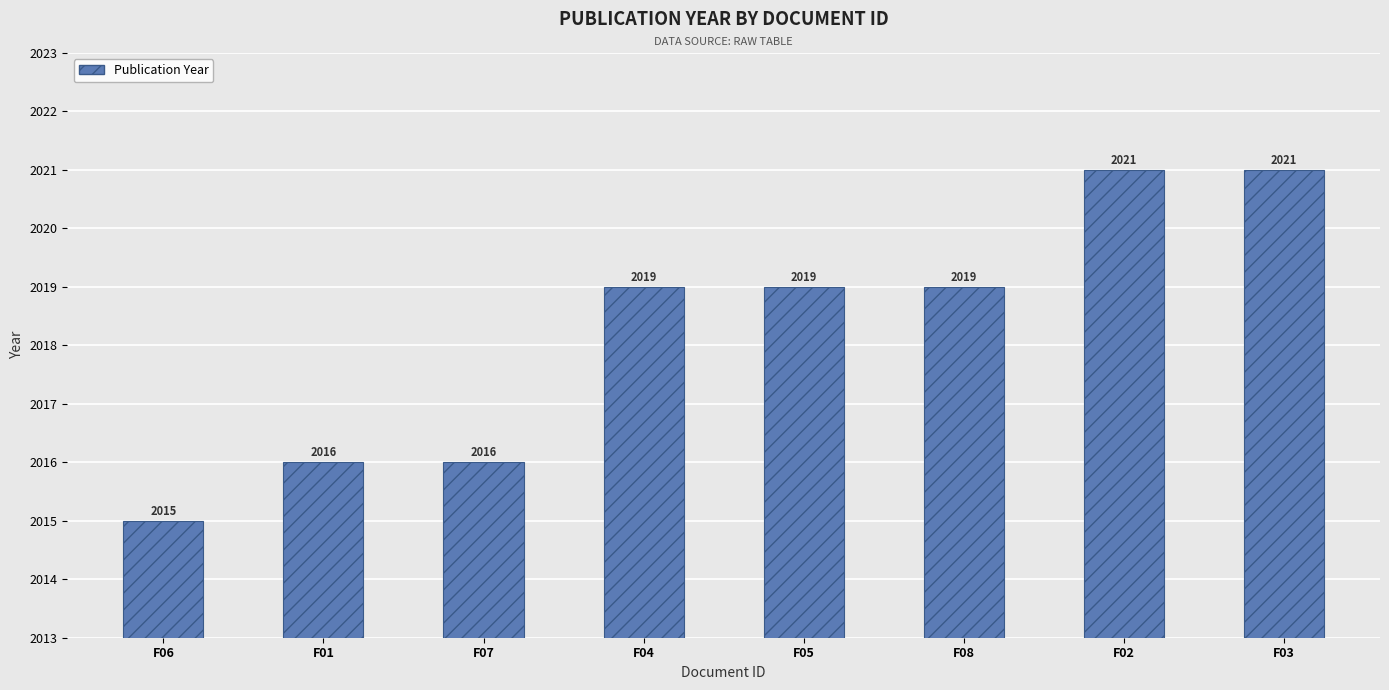

What is the smallest value displayed?

2015